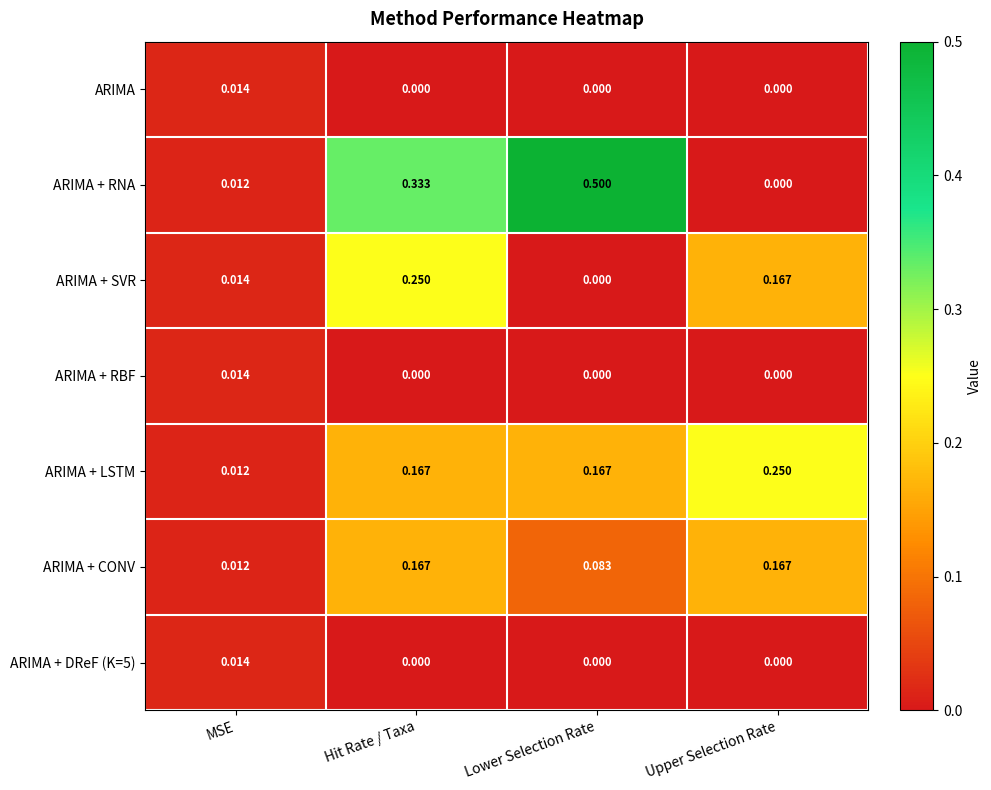

How many positive values does the ARIMA + RBF series have?

1